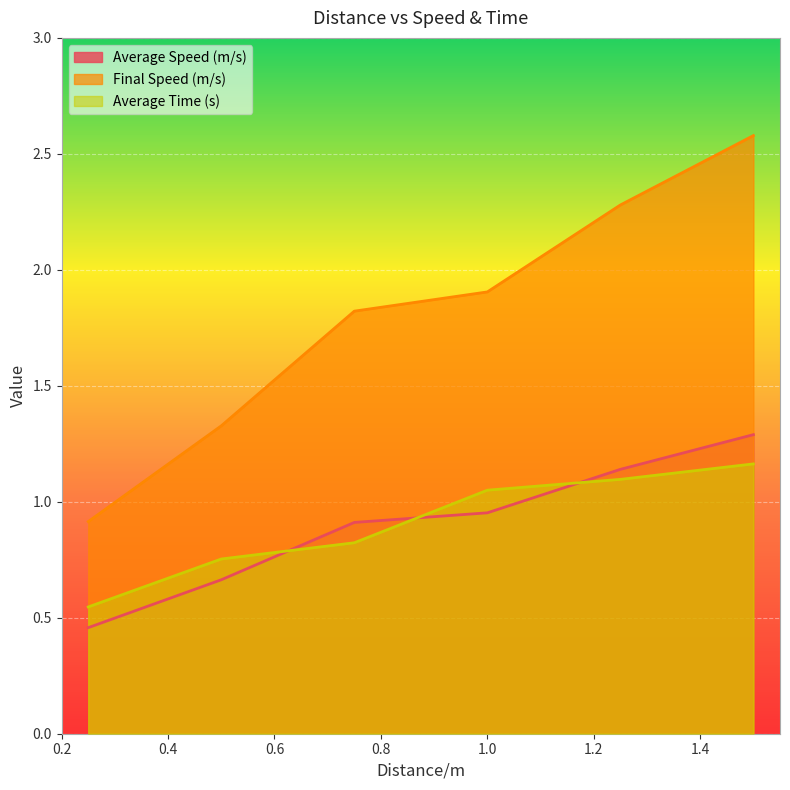

At which category does the chart reach its minimum across all series?

0.25